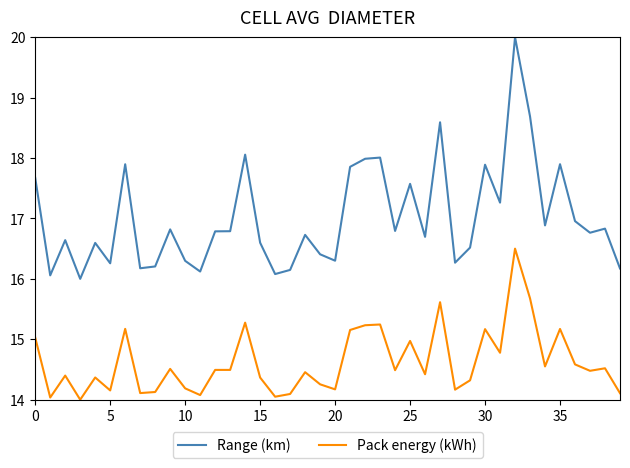

Which series has the largest range (max minus min)?

Range (km)